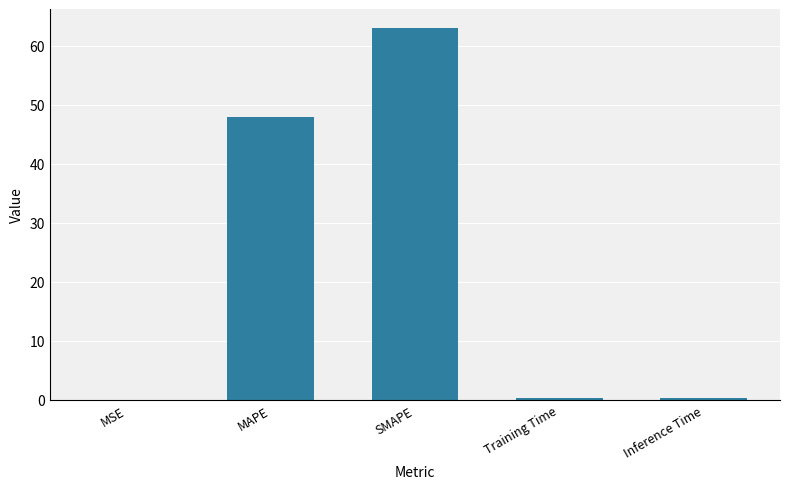

True or false: the data shows 32.1 at SMAPE.

False